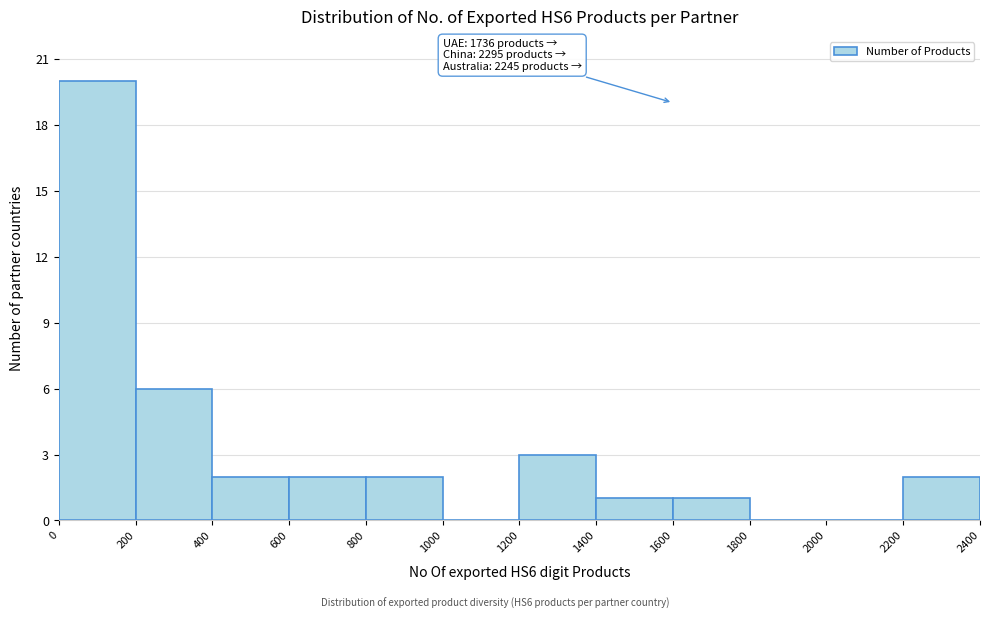

Over which range of the x-axis is the bar tallest?

0 to 200